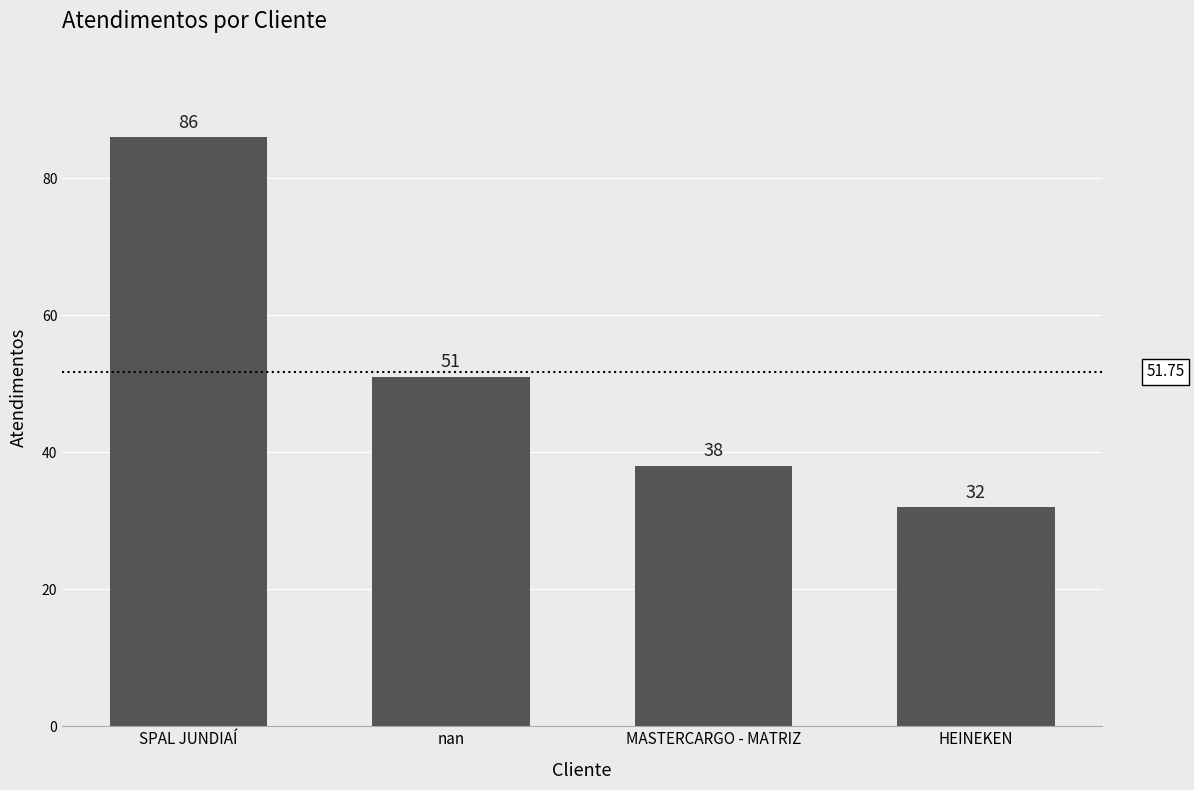

At which label does the data first exceed 51?

SPAL JUNDIAÍ